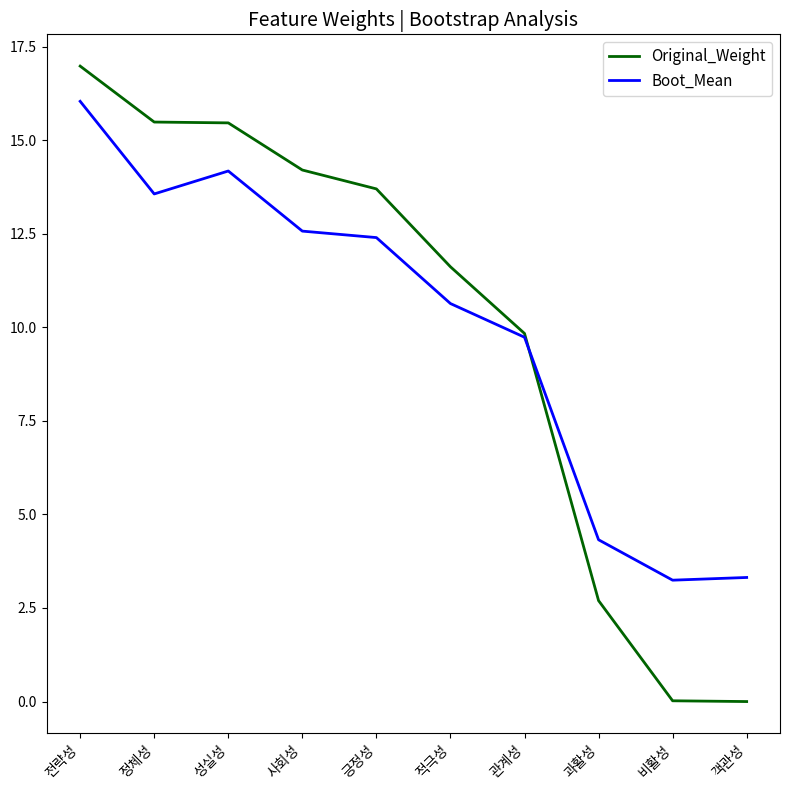

What is the average value of the Boot_Mean series?

10.0